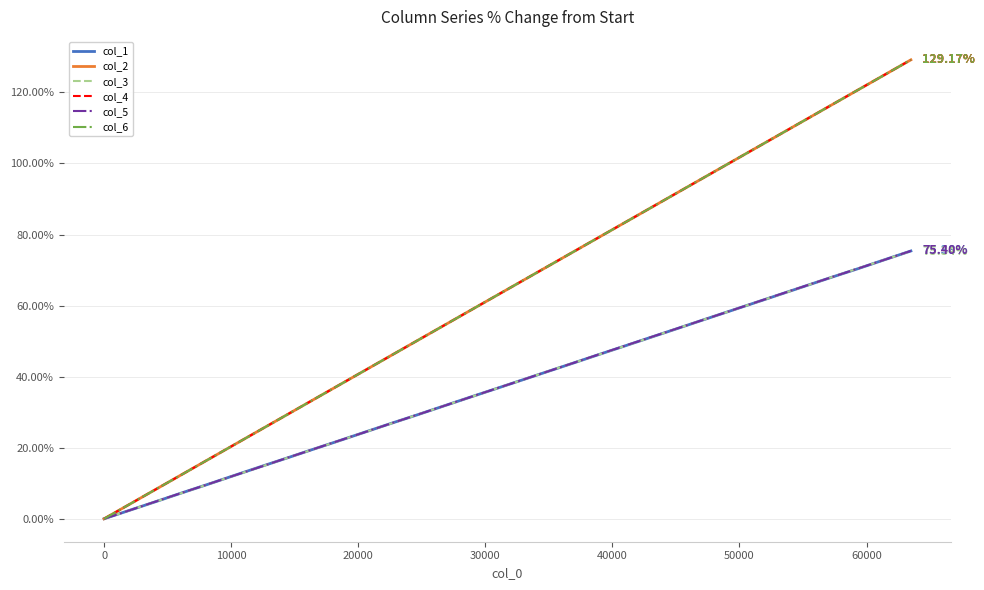

Which series has the largest range (max minus min)?

col_6